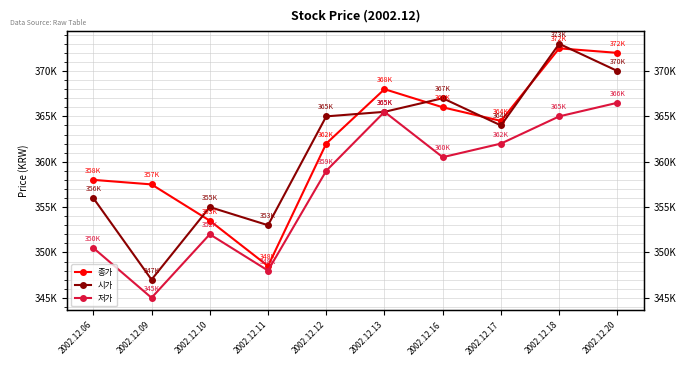

List the labels in order of 종가 value, largest first.

2002.12.18, 2002.12.20, 2002.12.13, 2002.12.16, 2002.12.17, 2002.12.12, 2002.12.06, 2002.12.09, 2002.12.10, 2002.12.11